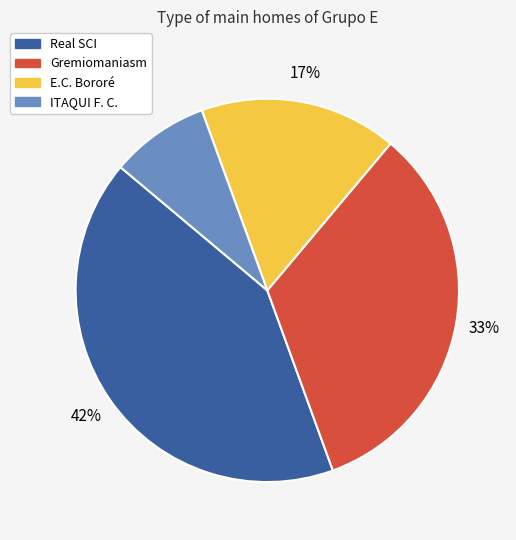

To the nearest percent, what percentage of the pie is Real SCI?

42%